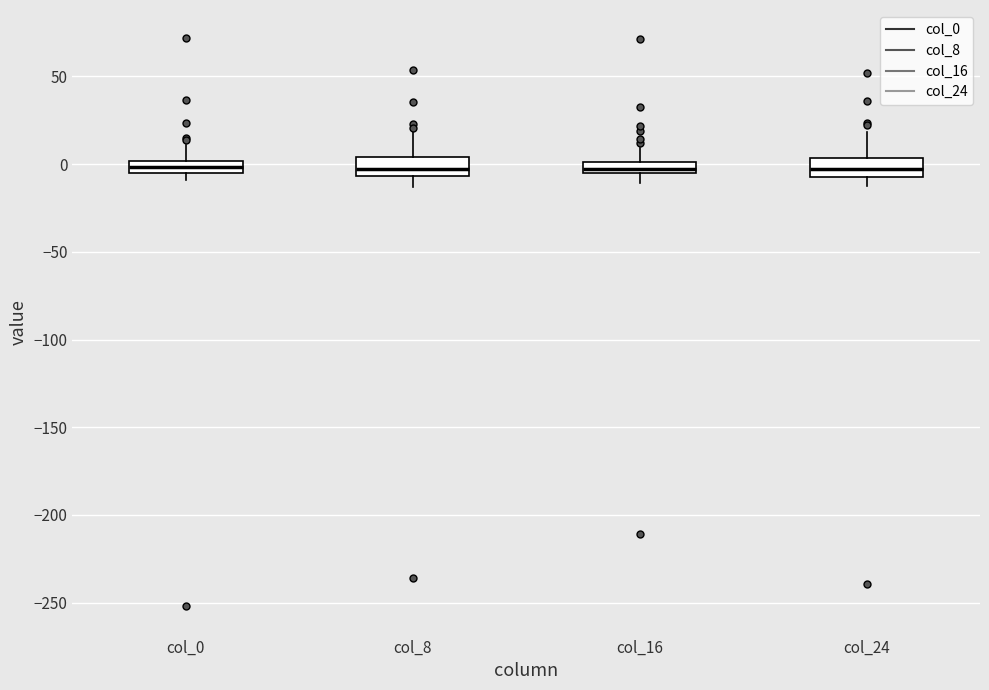

Where does the lower whisker of the box for col_16 end on the y-axis? The values are not printed on the chart, so give them approximately, as read against the axis.

-10